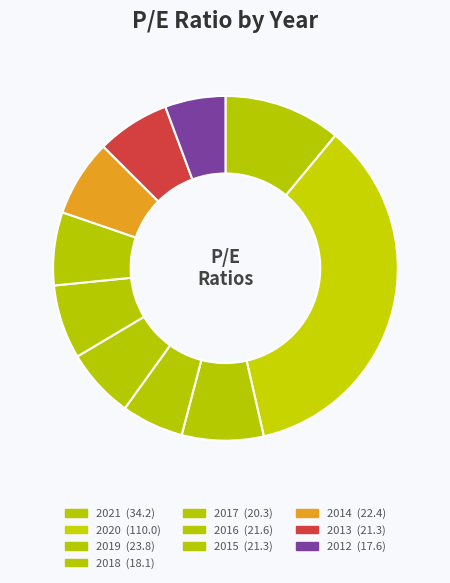

How many segments does this pie chart have?

10